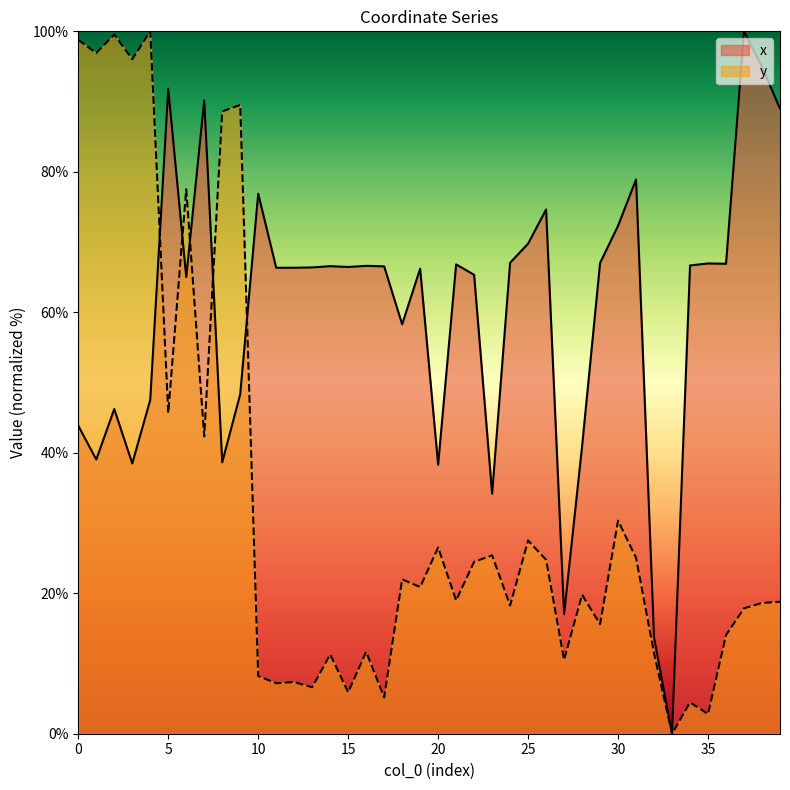

What are all the series names shown in the legend?

x, y